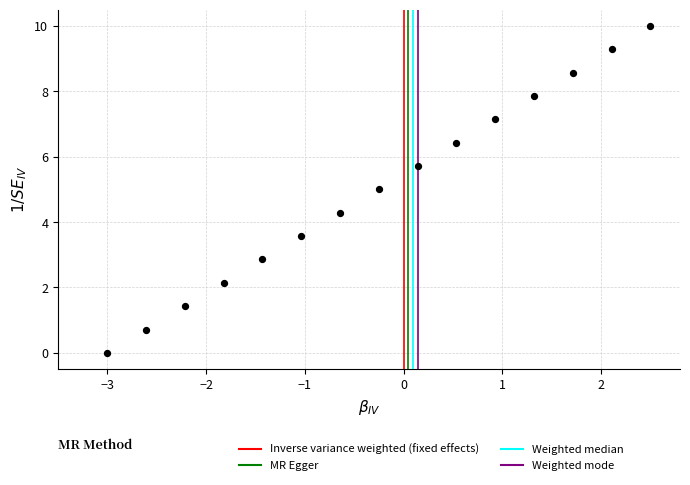

What is the range of X values (max minus min)?

5.5